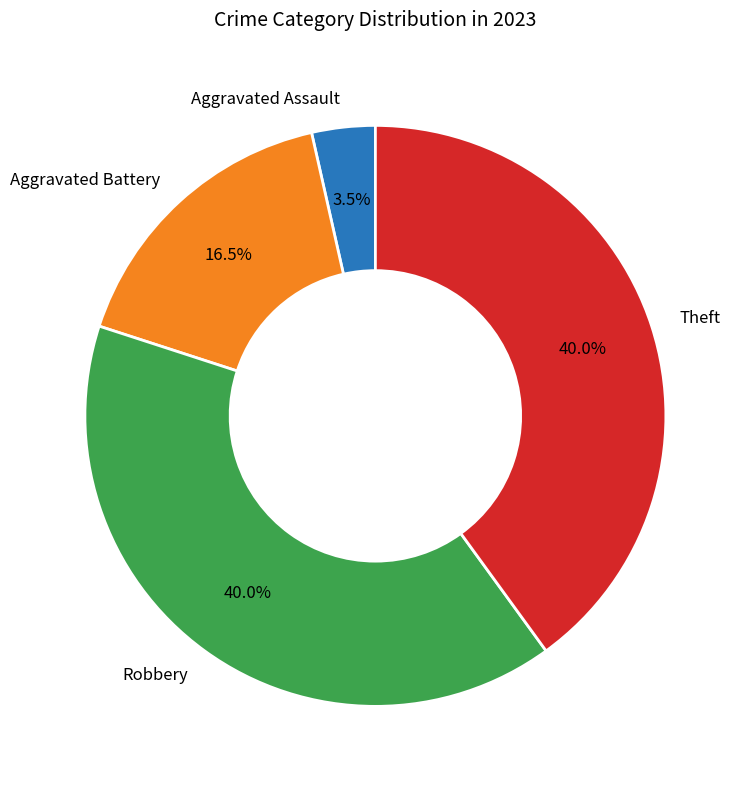

What percentage is NOT represented by Theft?

60.0%